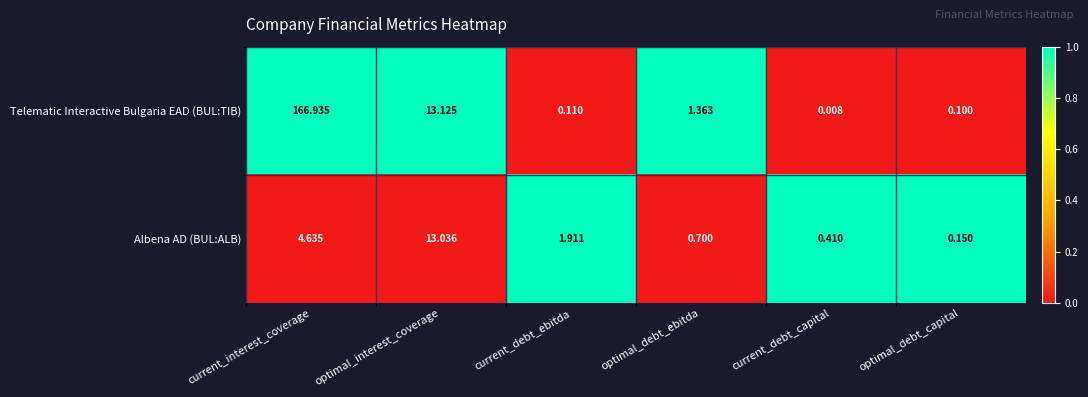

Which category has the lowest value in the Telematic Interactive Bulgaria EAD (BUL:TIB) series?

current_debt_capital